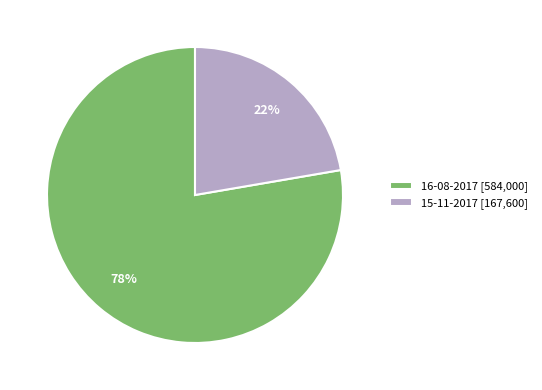

Is it true that 15-11-2017 is 11% of the pie?

False